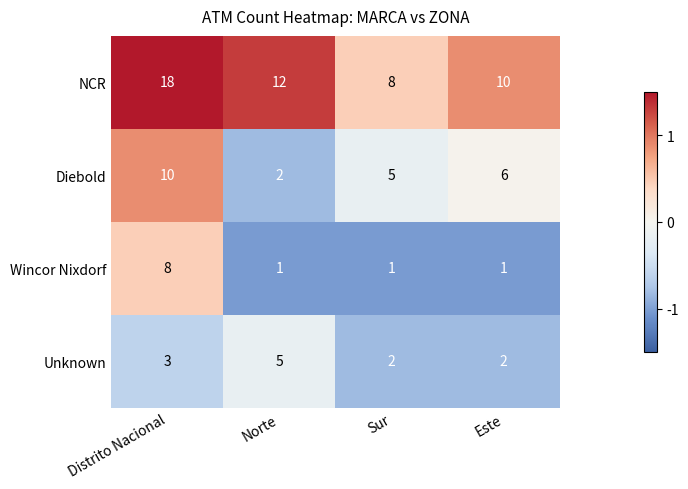

Which series has the largest range (max minus min)?

NCR